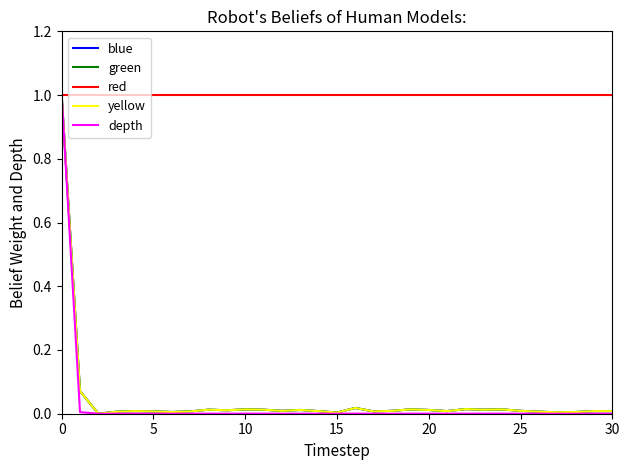

What is the difference between the maximum and minimum values in the green series?

1.0